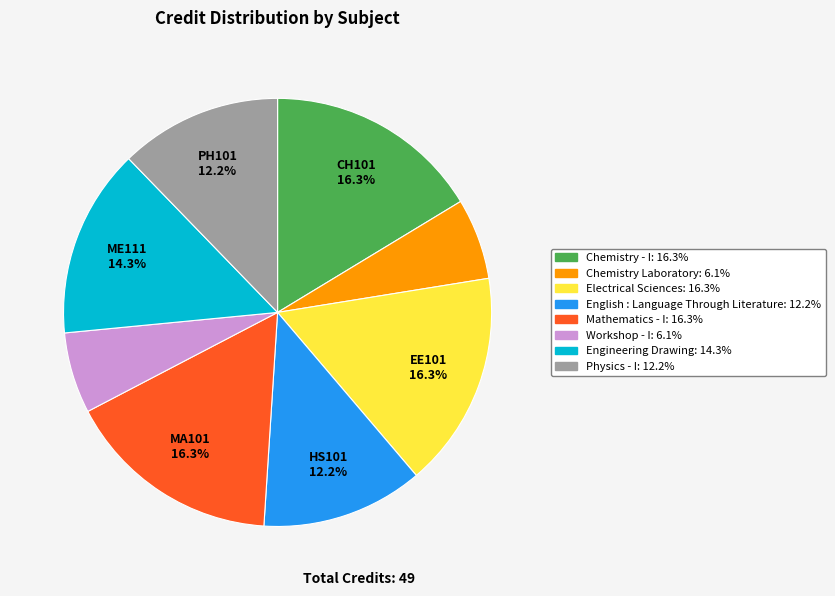

To the nearest percent, what is the combined percentage of Workshop - I and Chemistry Laboratory?

12%